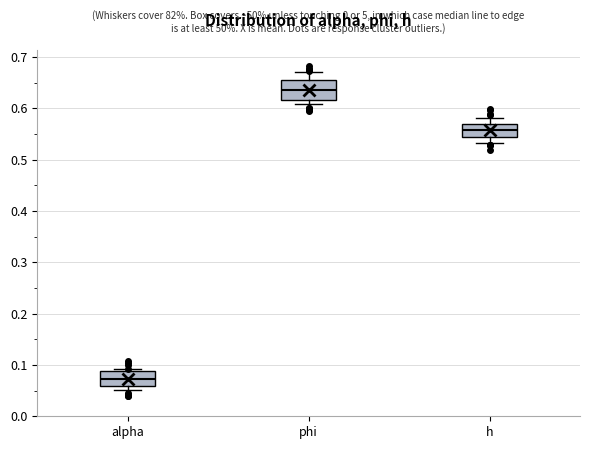

Reading left to right, read every box against the y-axis: the position of its median line, the range the box covers, and the ends of its whiskers. The values are not printed on the chart, so give them approximately, as read against the axis.

alpha: median 0.07, box 0.06 to 0.09, whiskers 0.05 to 0.09 (just above the box's upper edge)
phi: median 0.64, box 0.62 to 0.65, whiskers 0.61 to 0.67
h: median 0.56, box 0.54 to 0.57, whiskers 0.53 to 0.58